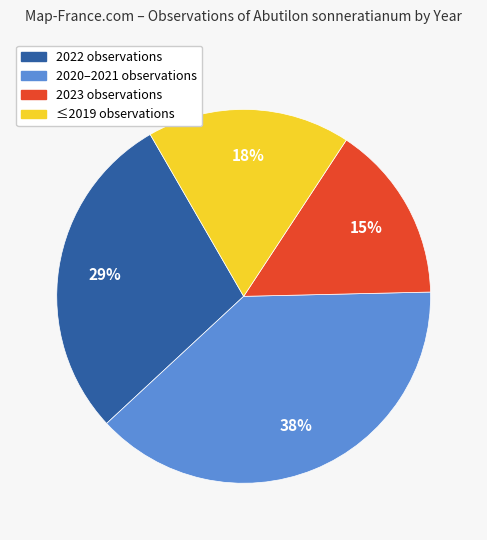

Does any single category account for the majority?

No